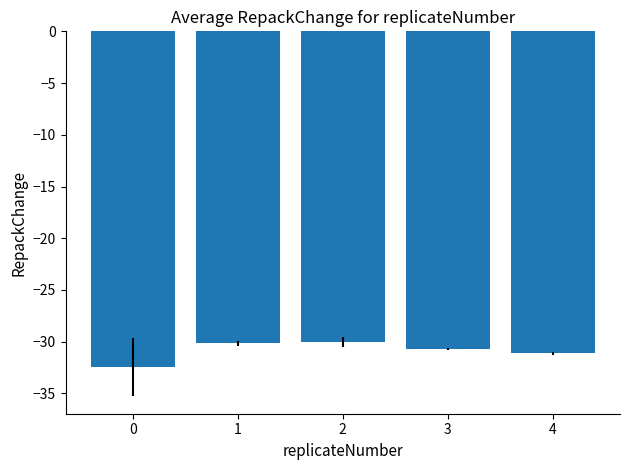

What is the value of the 1st bar from the left?

-32.4